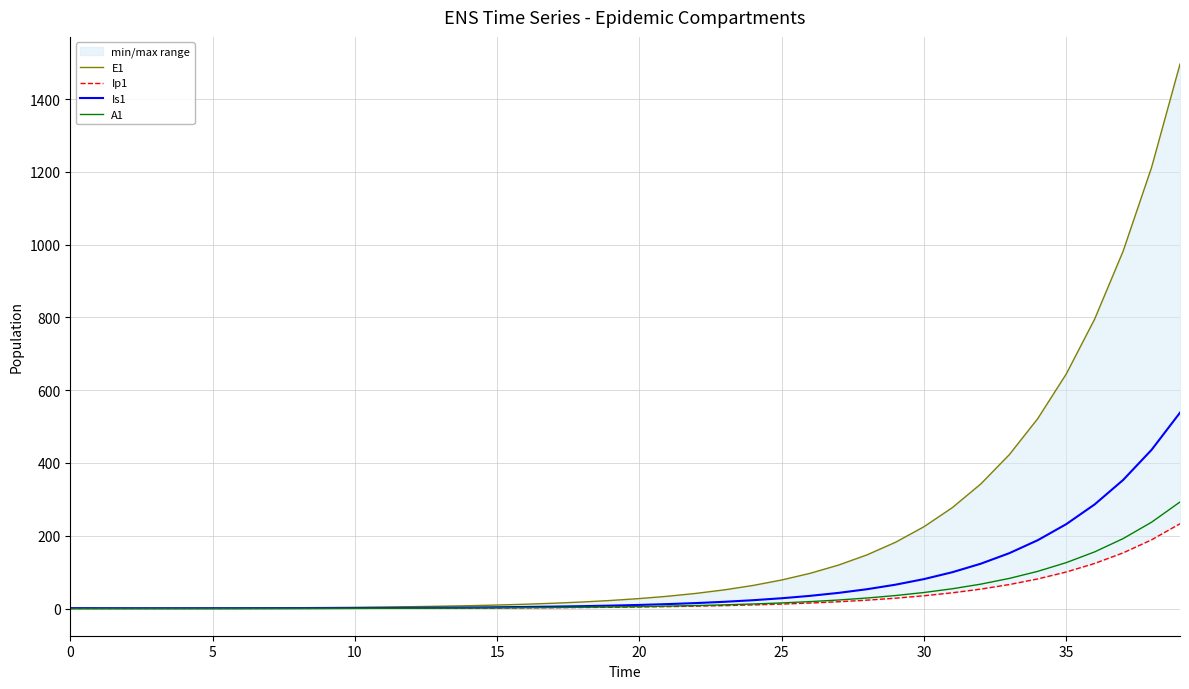

What is the label of the 23rd point from the right?

17